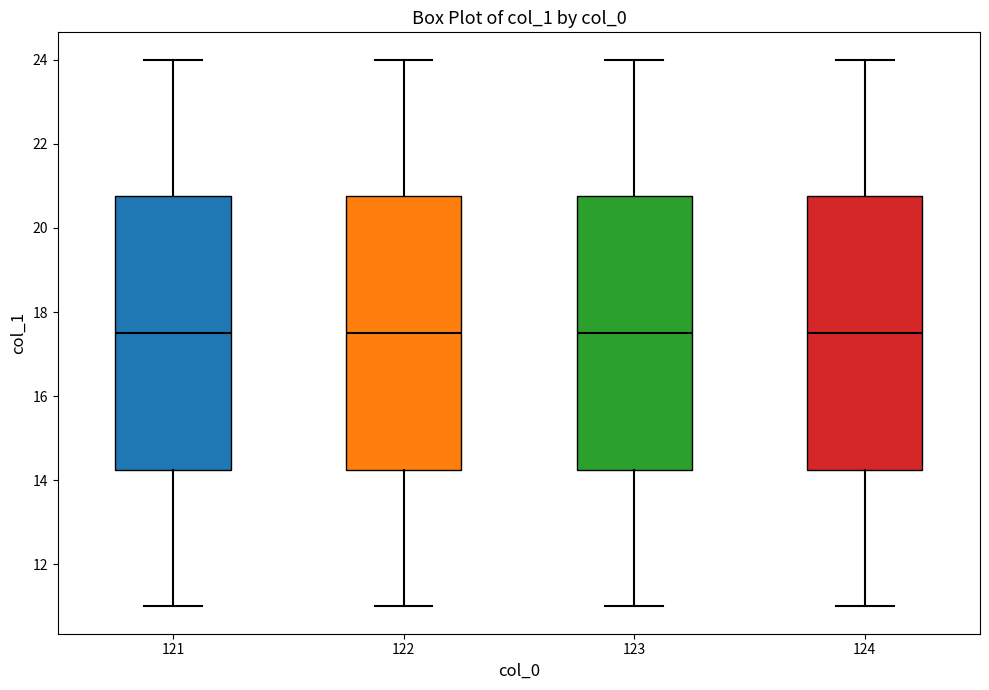

Where does the upper whisker of the box at x = 122 end on the y-axis? The values are not printed on the chart, so give them approximately, as read against the axis.

24.0